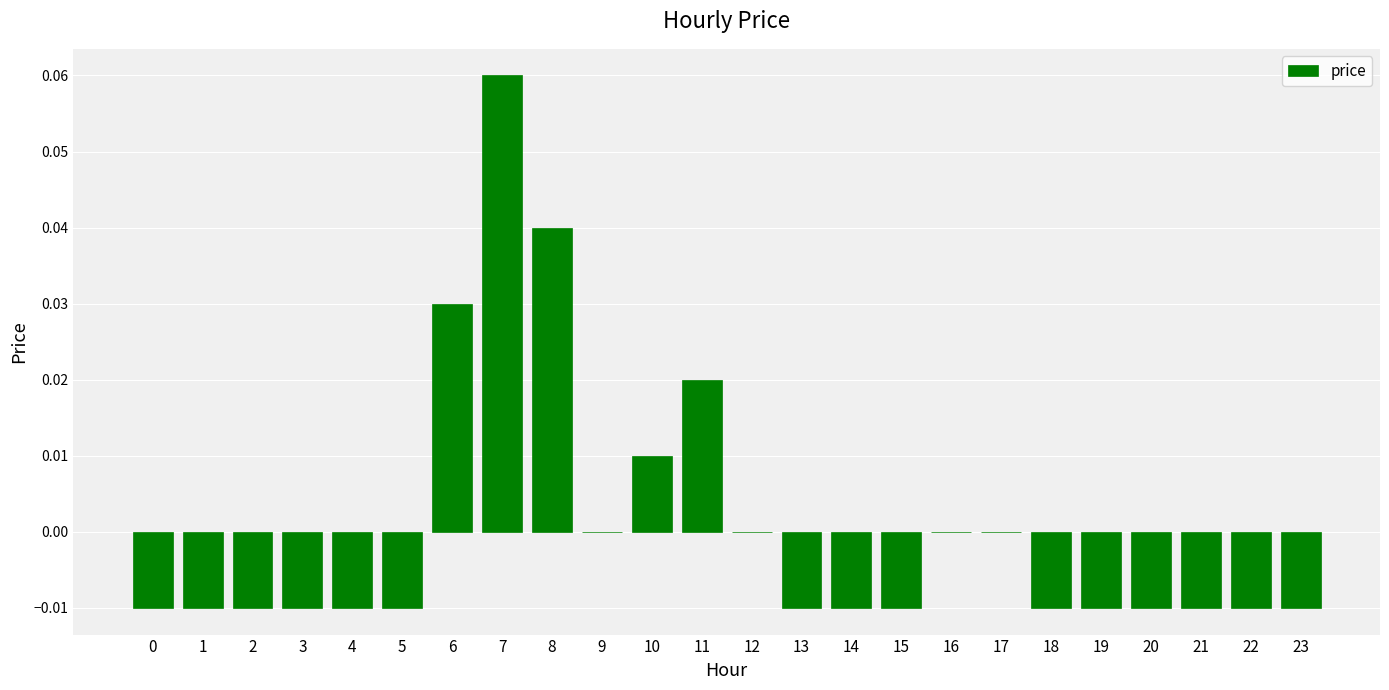

Which category has the highest value across all series?

7